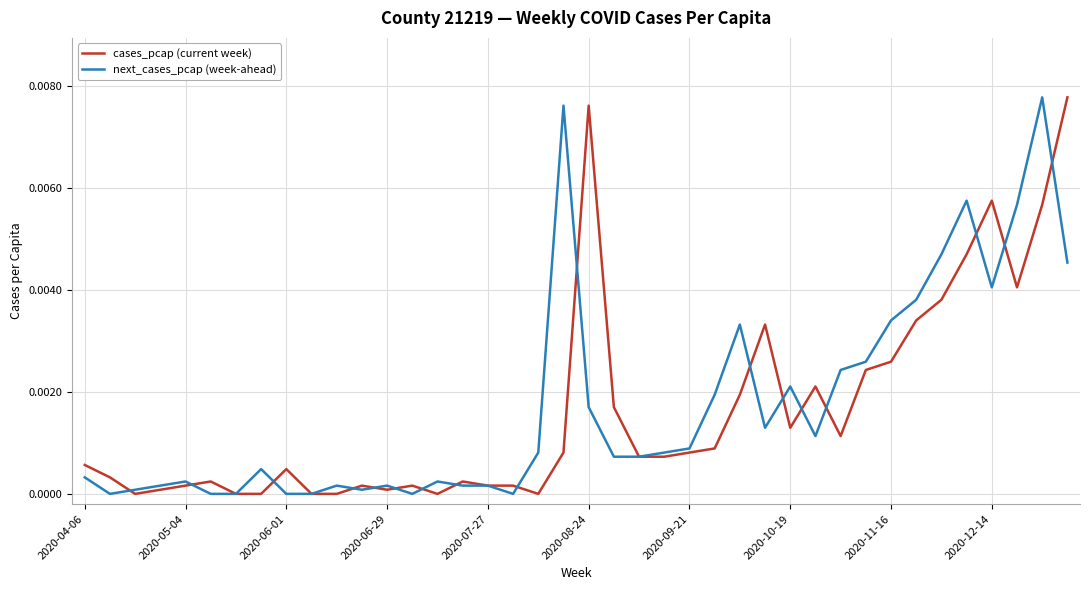

What are all the series names shown in the legend?

cases_pcap (current week), next_cases_pcap (week-ahead)